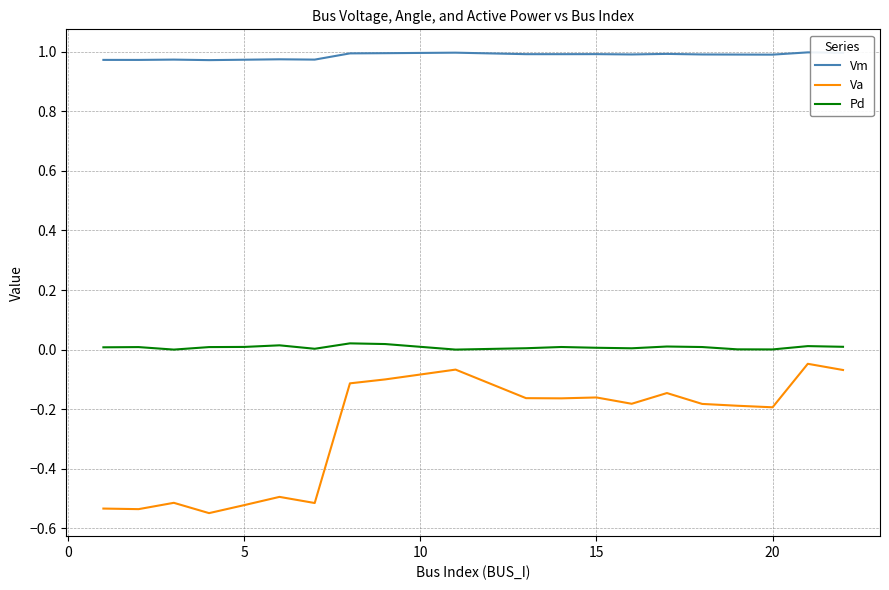

Which series has the largest total across all categories?

Vm